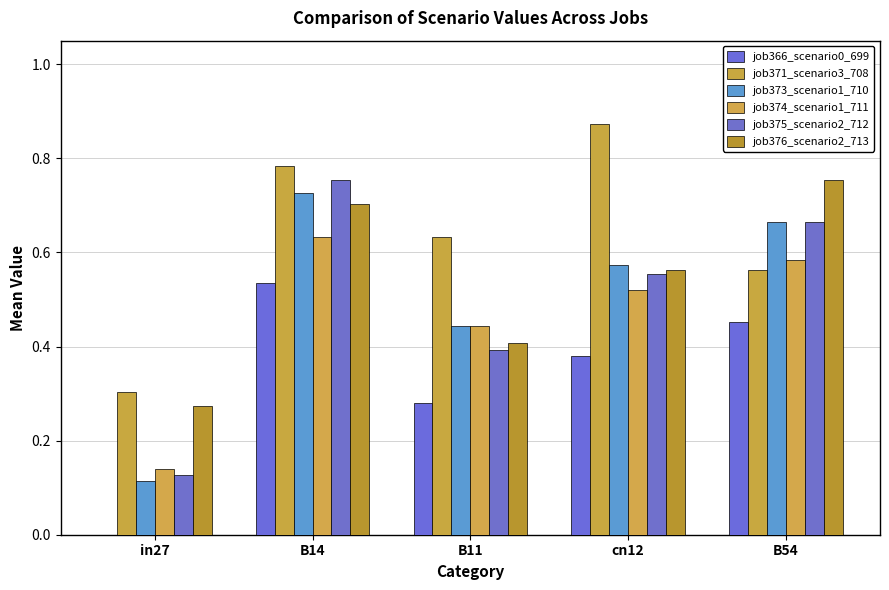

How many data points does each series have?

5